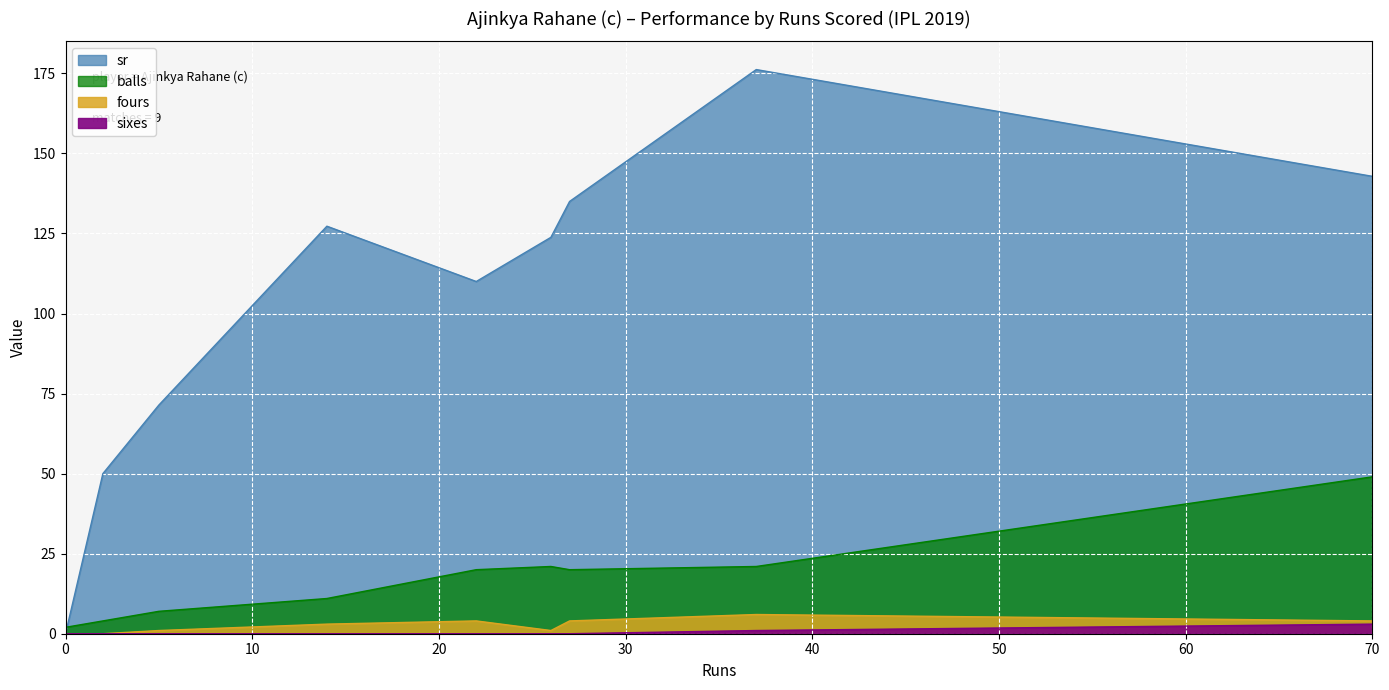

Which category has the highest value across all series?

37